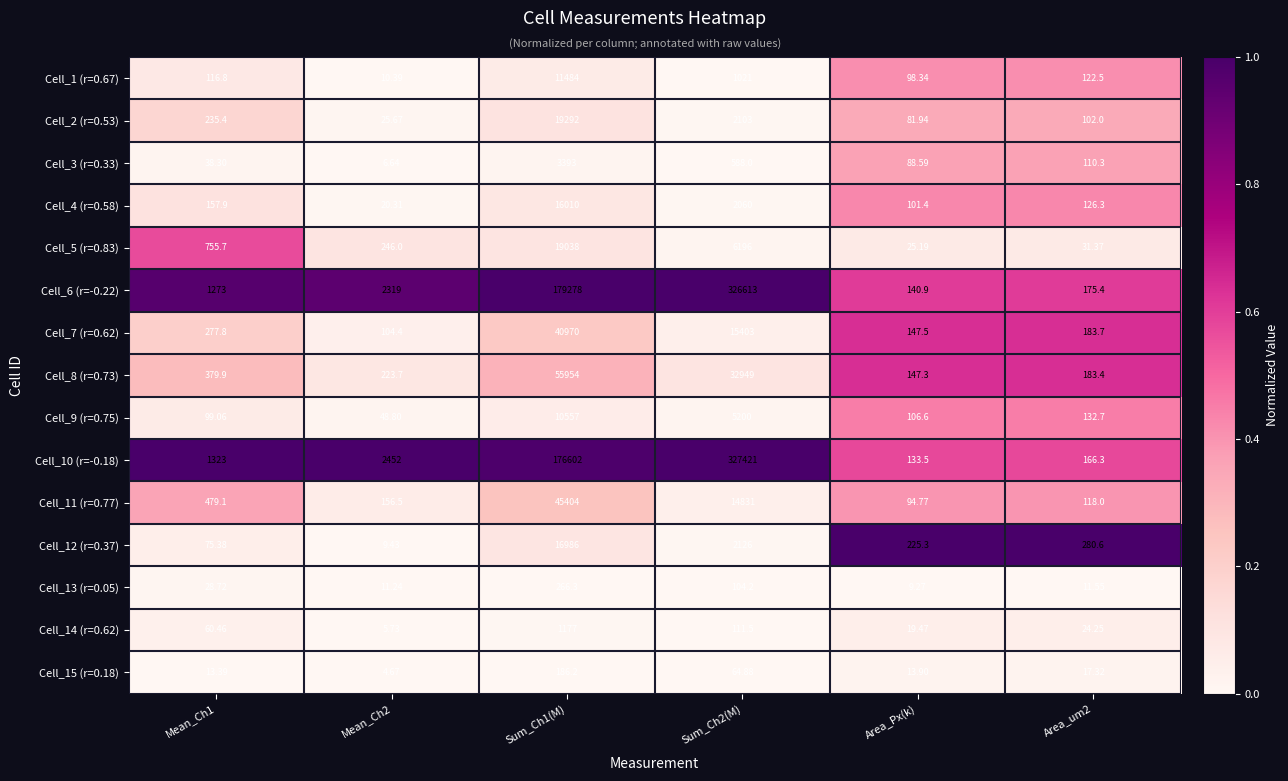

Is the value of Cell_12 (r=0.37) at Sum_Ch1(M) greater than the value of Cell_1 (r=0.67) at Area_Px(k)?

Yes